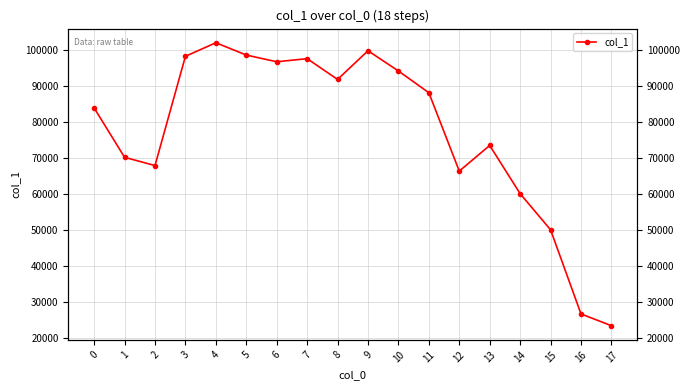

Approximately how many times larger is the value at 16 compared to 10?

0.3